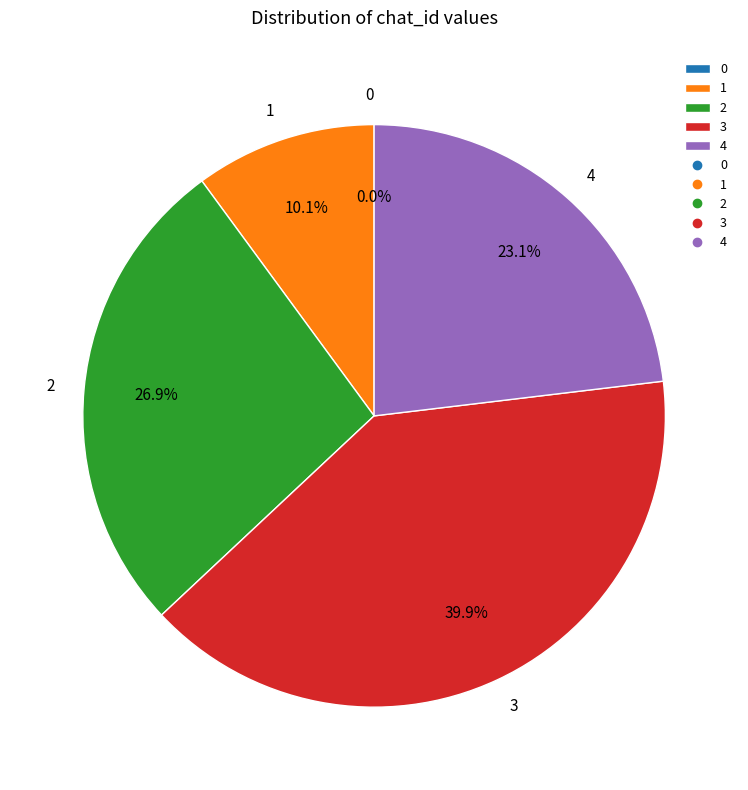

Is there a majority slice in this chart?

No